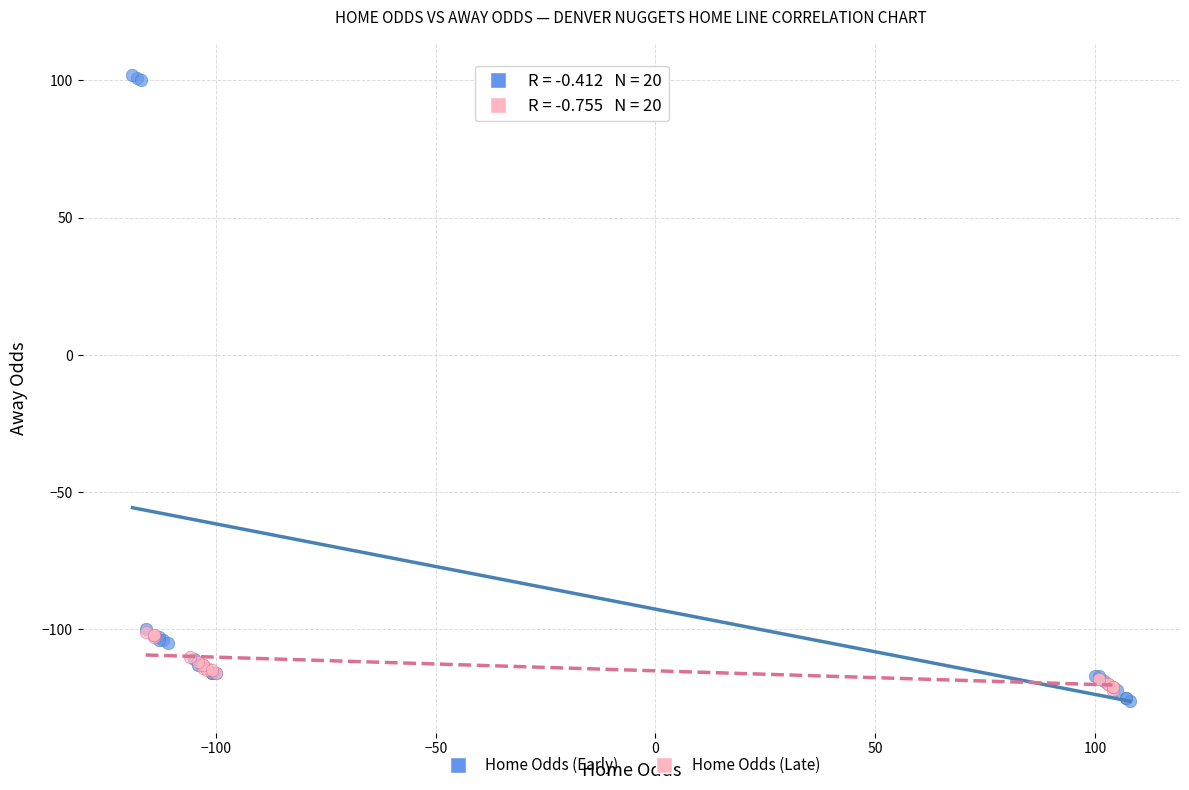

Which series has the widest spread of Y values?

Home Odds (Early)